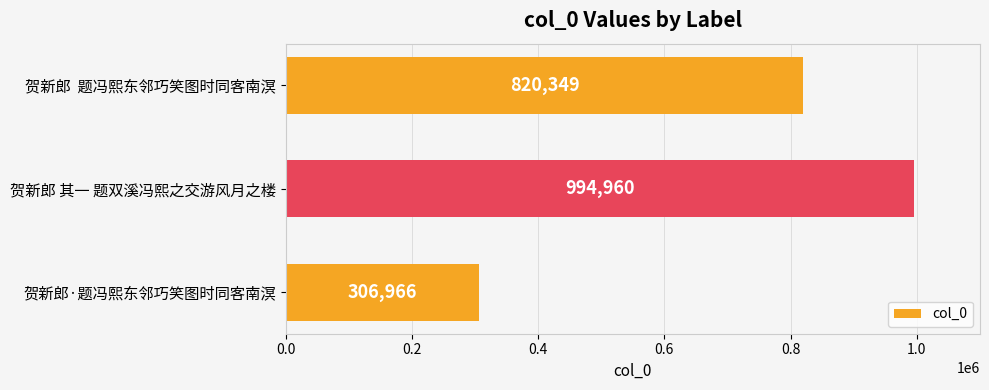

What is the difference between the maximum and second lowest values?

174611